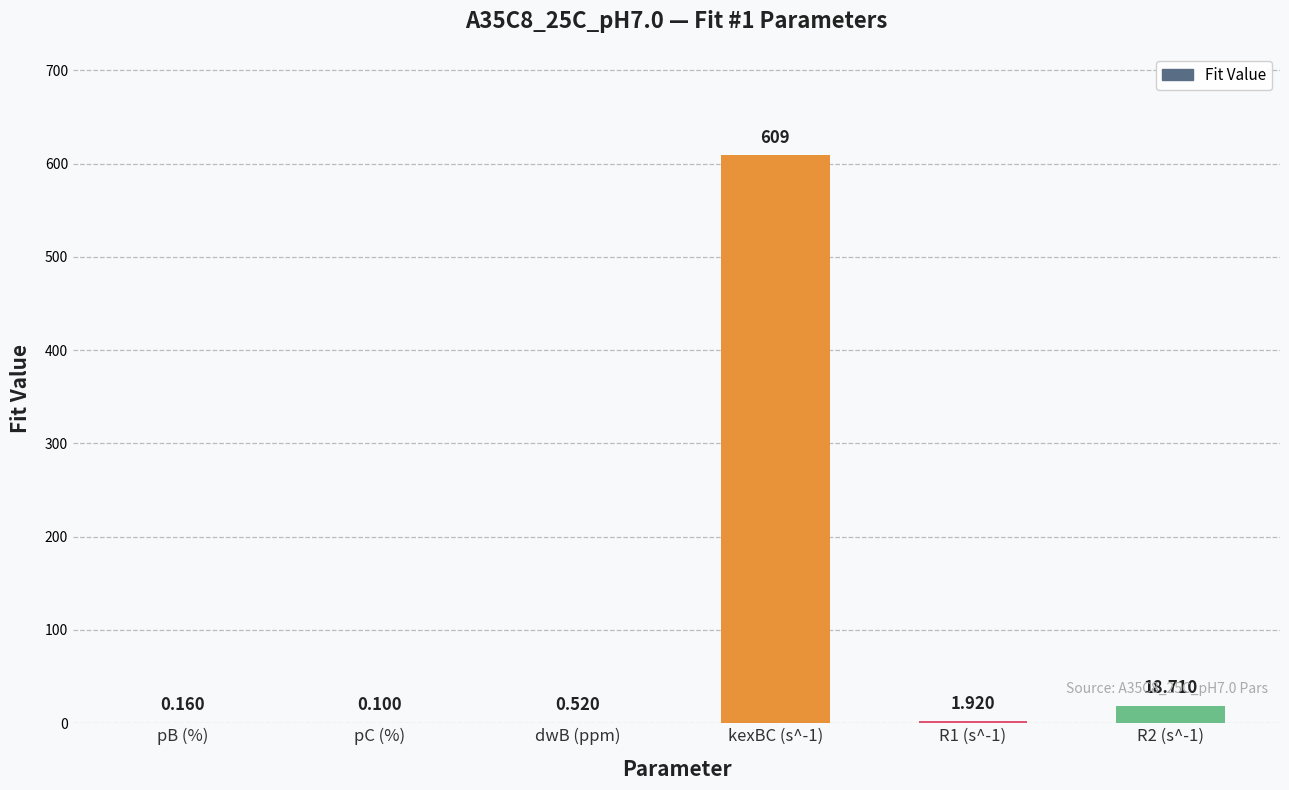

Approximately how many times larger is the value at kexBC (s^-1) compared to R2 (s^-1)?

32.5